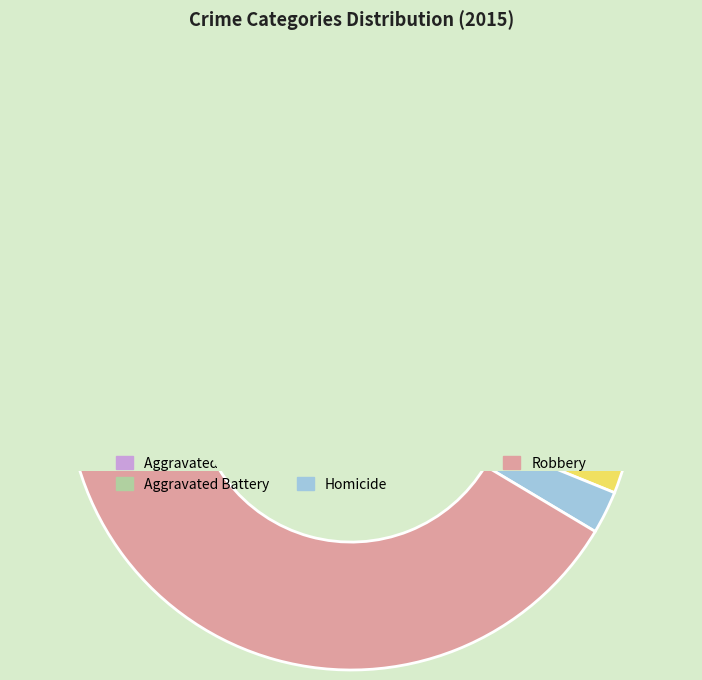

To the nearest percent, what percentage of the pie is Homicide?

2%